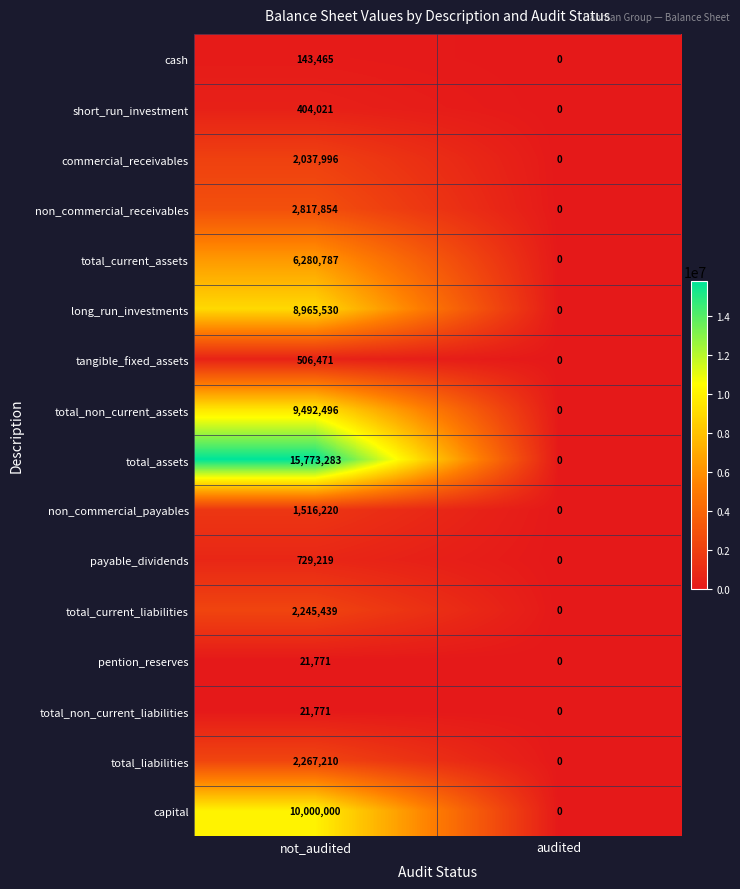

At which category does the chart reach its minimum across all series?

audited